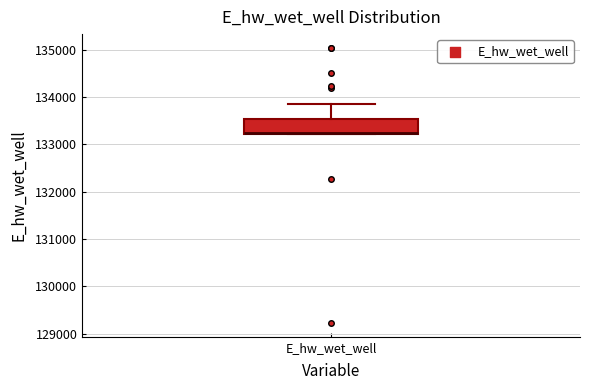

Where is the lower edge of the box for E_hw_wet_well on the y-axis? The values are not printed on the chart, so give them approximately, as read against the axis.

133200